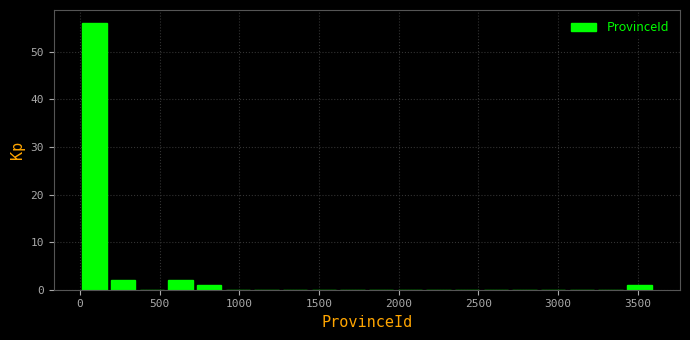

Read against the x-axis, roughly where is the centre of the tallest bar?

100